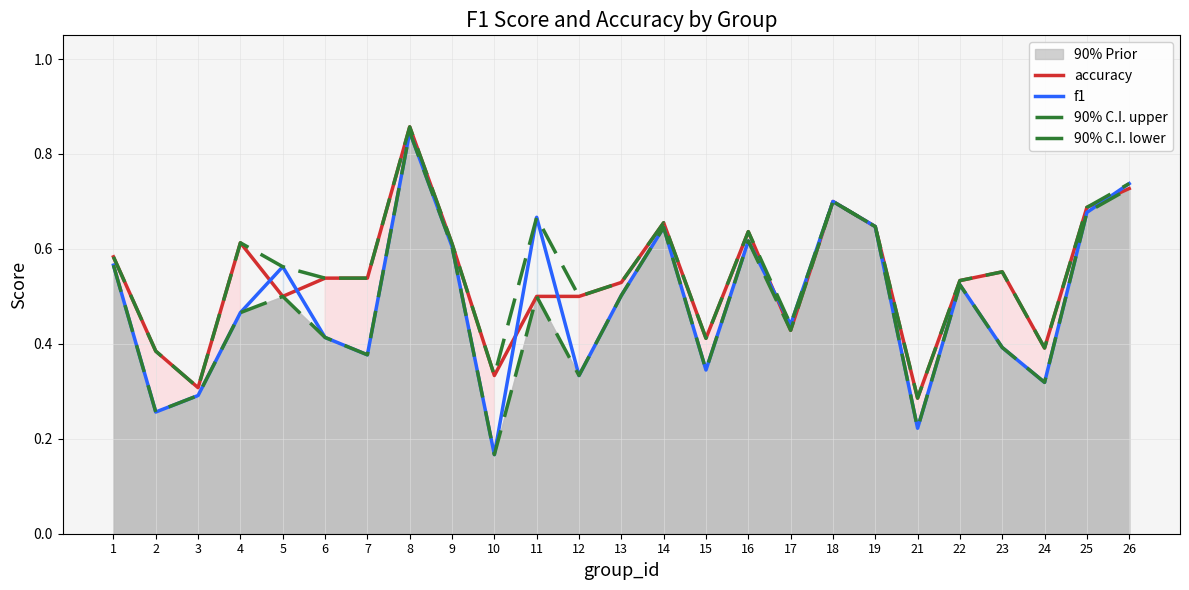

Reading left to right, extract all data points from this chart.

accuracy: 1=0.6	2=0.4	3=0.3	4=0.6	5=0.5	6=0.5	7=0.5	8=0.9	9=0.6	10=0.3	11=0.5	12=0.5	13=0.5	14=0.7	15=0.4	16=0.6	17=0.4	18=0.7	19=0.6	21=0.3	22=0.5	23=0.6	24=0.4	25=0.7	26=0.7
f1: 1=0.6	2=0.3	3=0.3	4=0.5	5=0.6	6=0.4	7=0.4	8=0.8	9=0.6	10=0.2	11=0.7	12=0.3	13=0.5	14=0.6	15=0.3	16=0.6	17=0.4	18=0.7	19=0.6	21=0.2	22=0.5	23=0.4	24=0.3	25=0.7	26=0.7
90% C.I. upper: 1=0.6	2=0.4	3=0.3	4=0.6	5=0.6	6=0.5	7=0.5	8=0.9	9=0.6	10=0.3	11=0.7	12=0.5	13=0.5	14=0.7	15=0.4	16=0.6	17=0.4	18=0.7	19=0.6	21=0.3	22=0.5	23=0.6	24=0.4	25=0.7	26=0.7
90% C.I. lower: 1=0.6	2=0.3	3=0.3	4=0.5	5=0.5	6=0.4	7=0.4	8=0.8	9=0.6	10=0.2	11=0.5	12=0.3	13=0.5	14=0.6	15=0.3	16=0.6	17=0.4	18=0.7	19=0.6	21=0.2	22=0.5	23=0.4	24=0.3	25=0.7	26=0.7